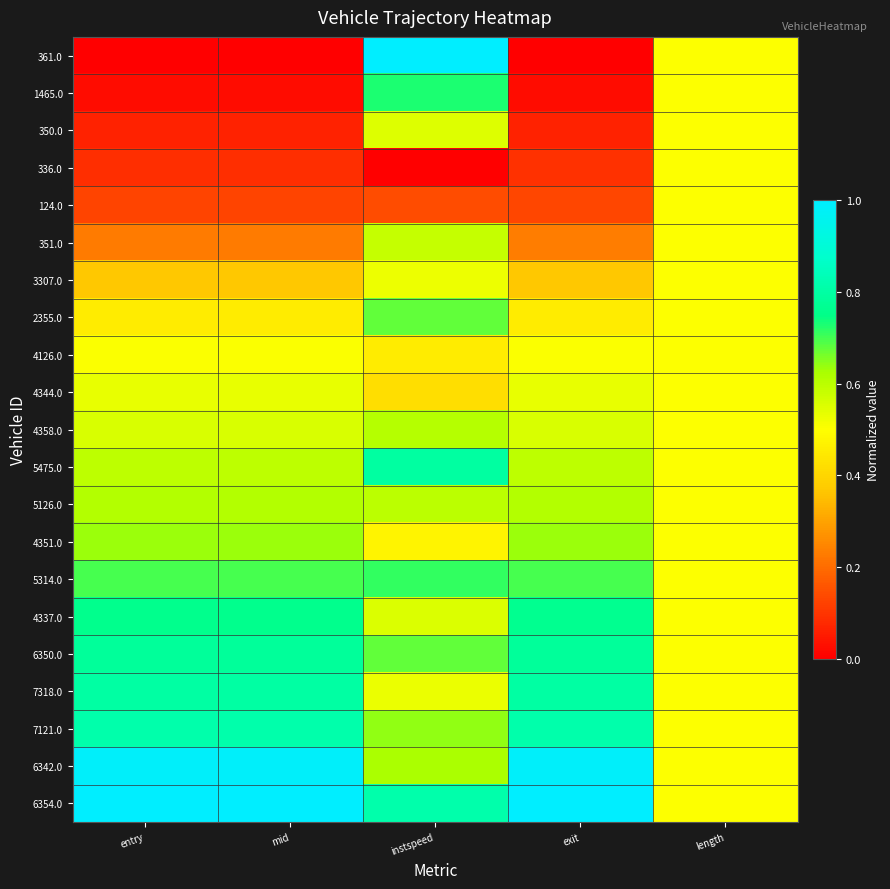

Reading right to left, transcribe all the data shown in this chart.

361.0: length=0.5	exit=0.0	instspeed=1.0	mid=0.0	entry=0.0
1465.0: length=0.5	exit=0.0	instspeed=0.7	mid=0.0	entry=0.0
350.0: length=0.5	exit=0.1	instspeed=0.5	mid=0.1	entry=0.1
336.0: length=0.5	exit=0.1	instspeed=0.0	mid=0.1	entry=0.1
124.0: length=0.5	exit=0.1	instspeed=0.1	mid=0.1	entry=0.1
351.0: length=0.5	exit=0.2	instspeed=0.6	mid=0.2	entry=0.2
3307.0: length=0.5	exit=0.4	instspeed=0.5	mid=0.4	entry=0.4
2355.0: length=0.5	exit=0.5	instspeed=0.7	mid=0.5	entry=0.5
4126.0: length=0.5	exit=0.5	instspeed=0.5	mid=0.5	entry=0.5
4344.0: length=0.5	exit=0.5	instspeed=0.4	mid=0.5	entry=0.5
4358.0: length=0.5	exit=0.6	instspeed=0.6	mid=0.6	entry=0.6
5475.0: length=0.5	exit=0.6	instspeed=0.8	mid=0.6	entry=0.6
5126.0: length=0.5	exit=0.6	instspeed=0.6	mid=0.6	entry=0.6
4351.0: length=0.5	exit=0.6	instspeed=0.5	mid=0.6	entry=0.6
5314.0: length=0.5	exit=0.7	instspeed=0.7	mid=0.7	entry=0.7
4337.0: length=0.5	exit=0.8	instspeed=0.6	mid=0.8	entry=0.8
6350.0: length=0.5	exit=0.8	instspeed=0.7	mid=0.8	entry=0.8
7318.0: length=0.5	exit=0.8	instspeed=0.5	mid=0.8	entry=0.8
7121.0: length=0.5	exit=0.8	instspeed=0.6	mid=0.8	entry=0.8
6342.0: length=0.5	exit=1.0	instspeed=0.6	mid=1.0	entry=1.0
6354.0: length=0.5	exit=1.0	instspeed=0.8	mid=1.0	entry=1.0